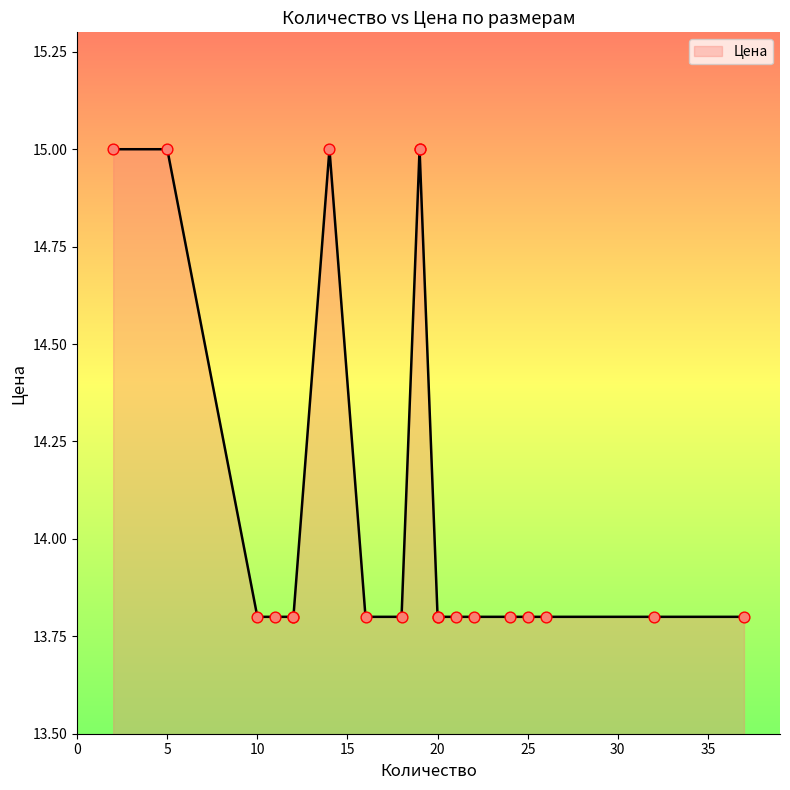

What is the change in value from 19 to 12?

-1.2